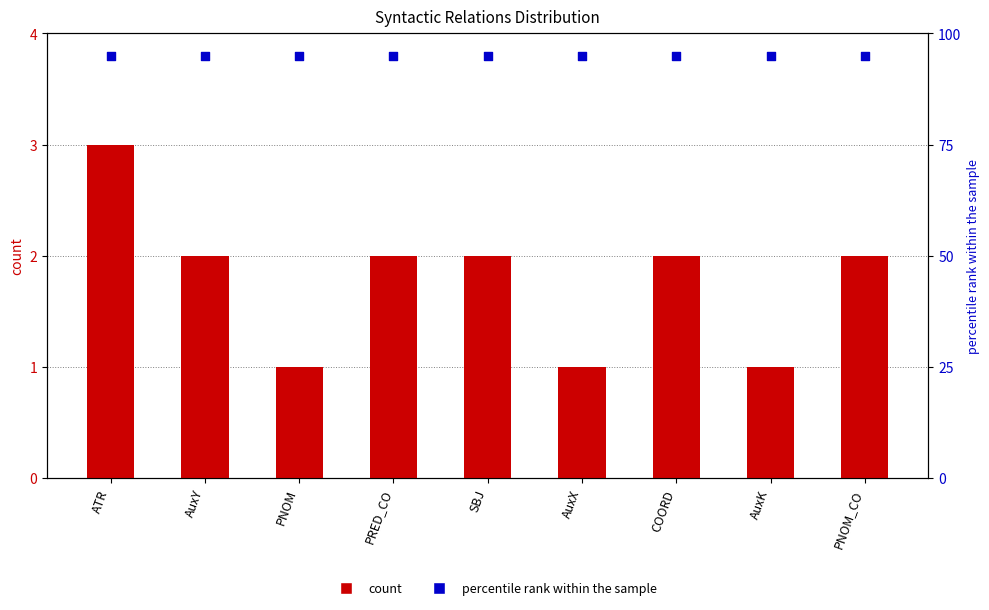

Is the value of percentile rank within the sample at COORD greater than the value of count at ATR?

Yes